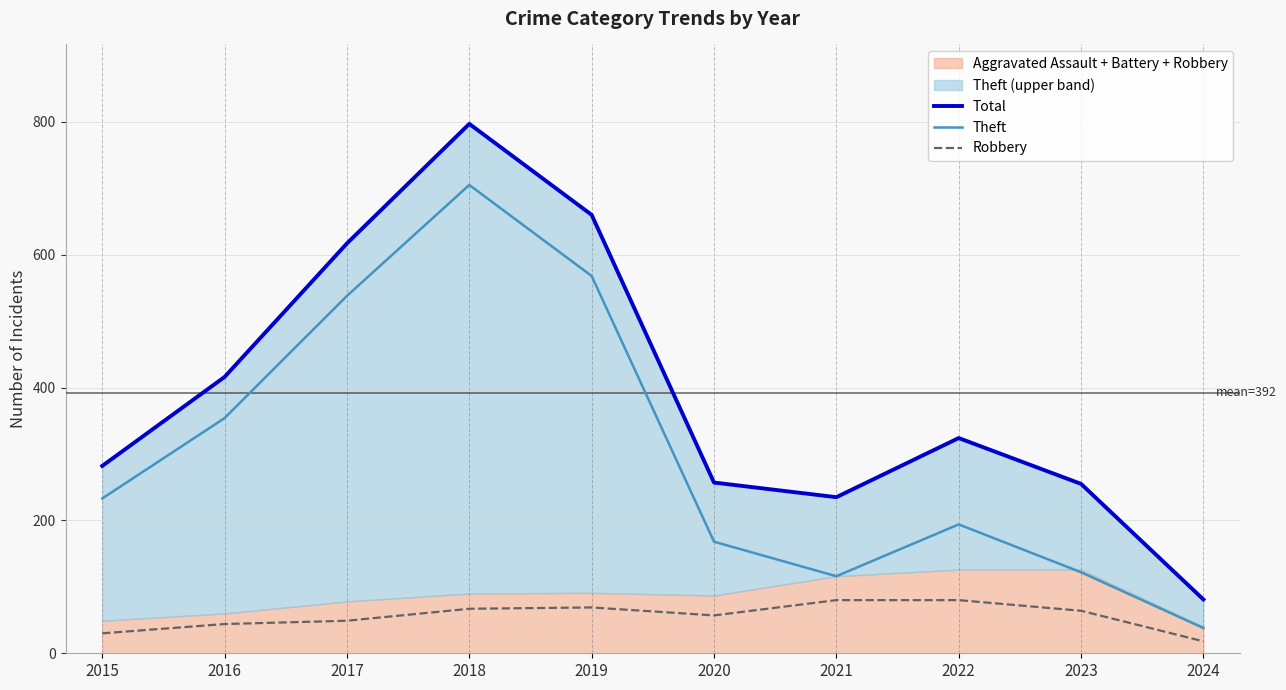

At which label does Theft reach its peak?

2018